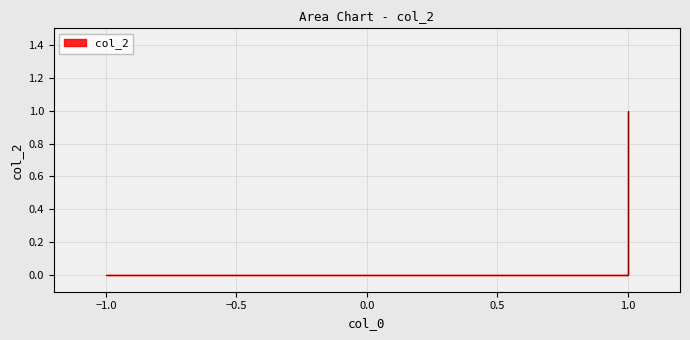

Does the chart display data point markers on the line(s)?

No